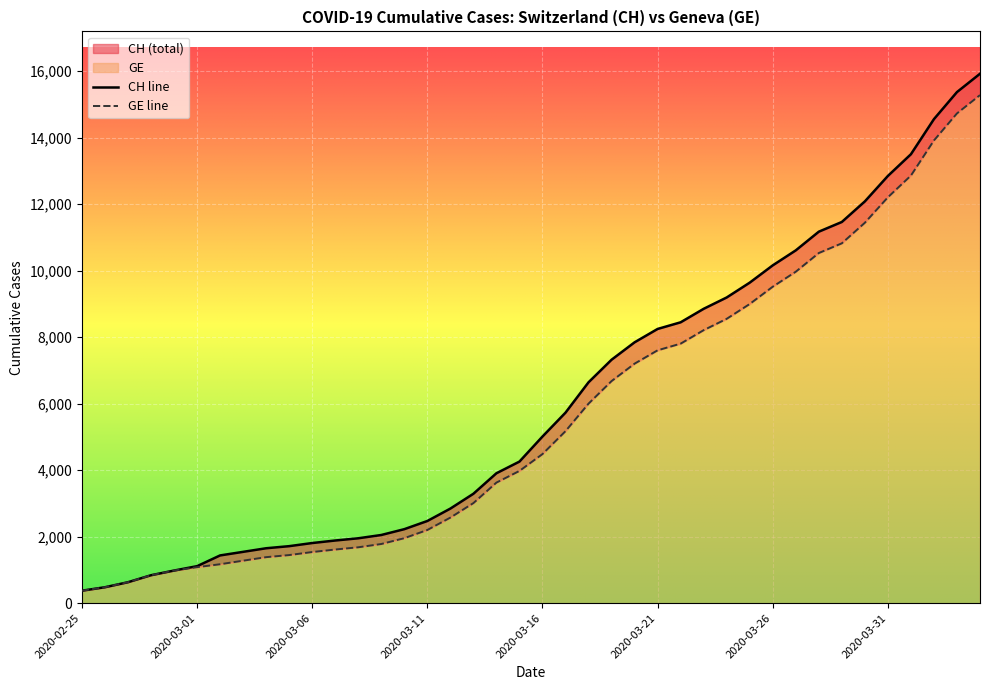

How many values in the CH line series are below 5012?

20